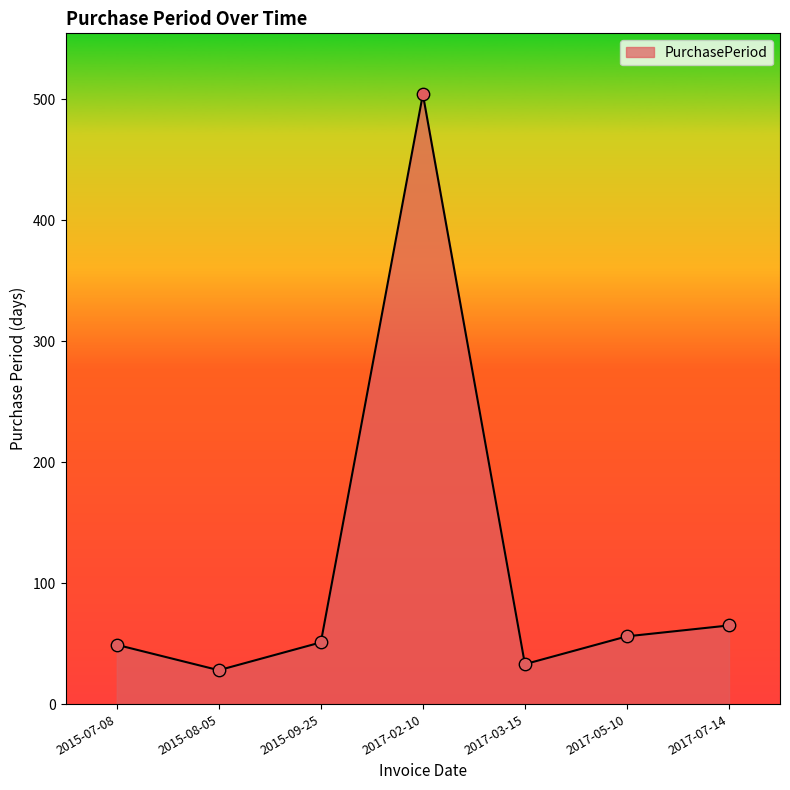

Between 2015-07-08 and 2015-08-05, which is larger?

2015-07-08